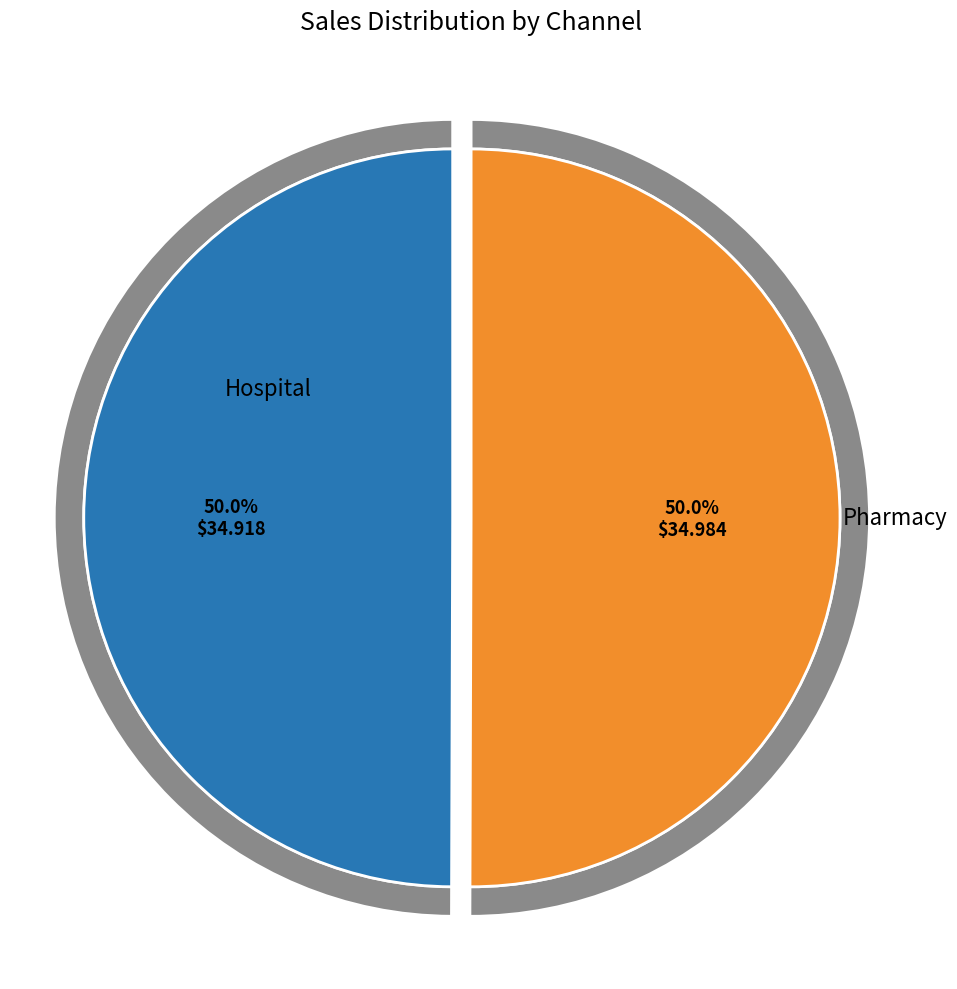

Does any single category account for the majority?

Yes